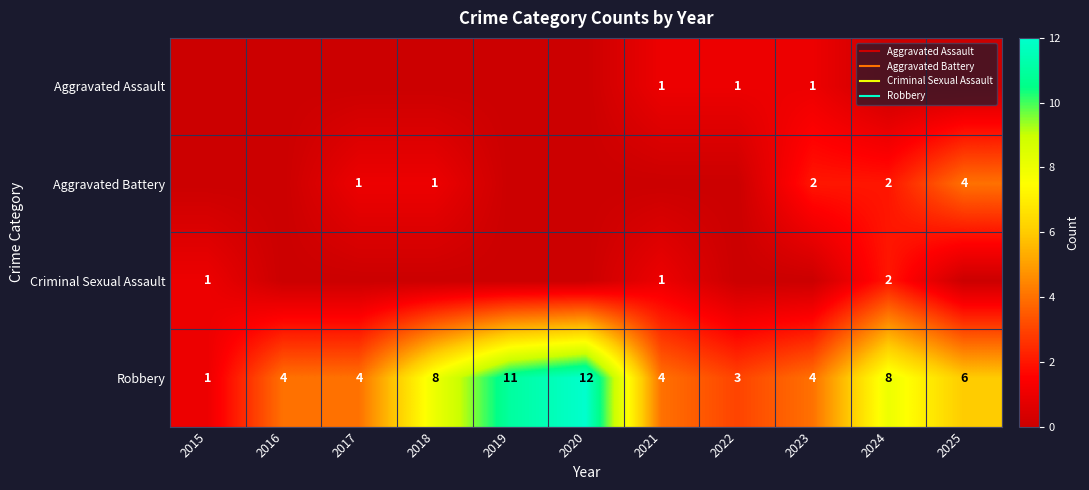

Is it true that Aggravated Battery equals 2 at 2015?

False